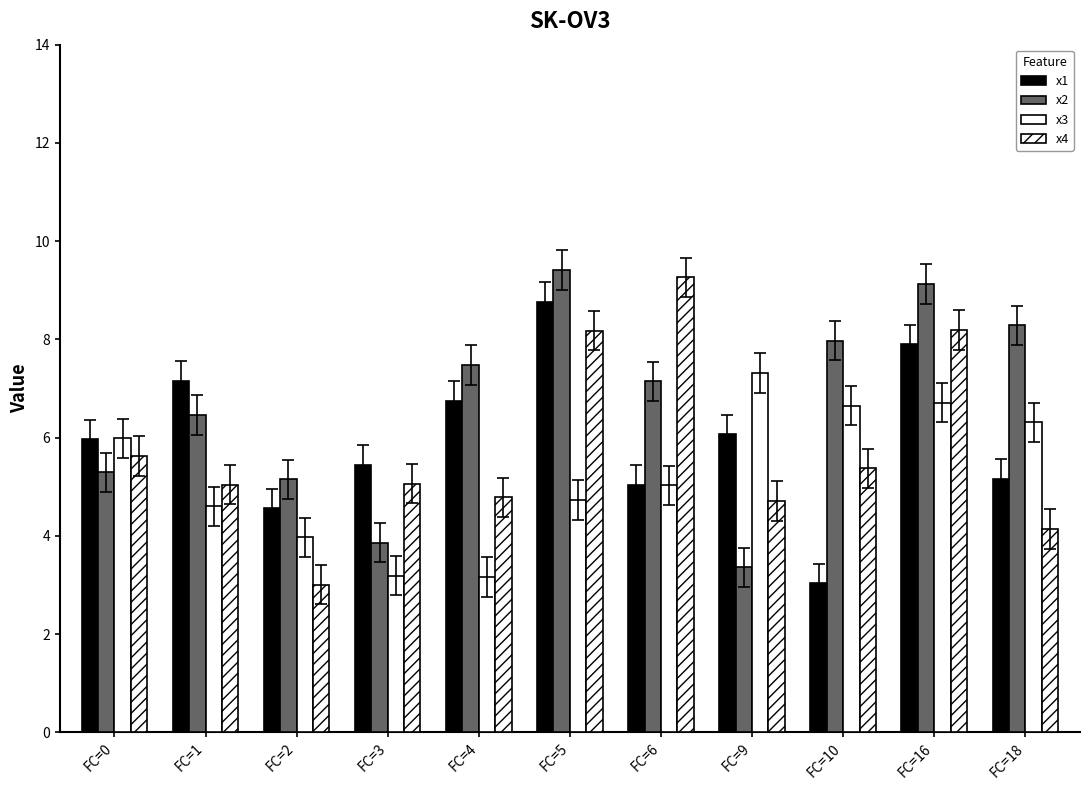

How many data points in x2 are above 7?

6